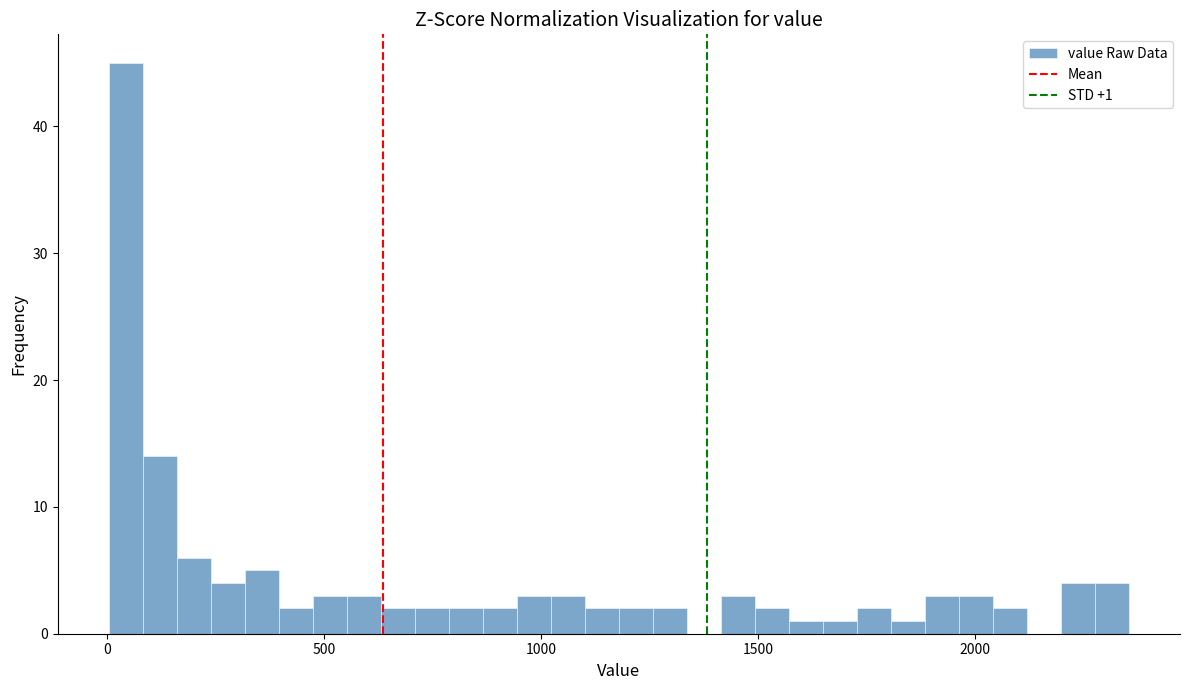

Read against the x-axis, roughly where is the centre of the tallest bar?

50